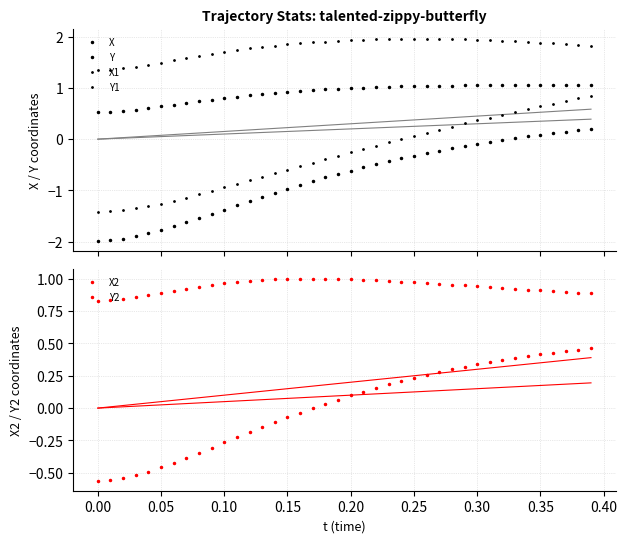

True or false: Y1 and X intersect in this chart.

False